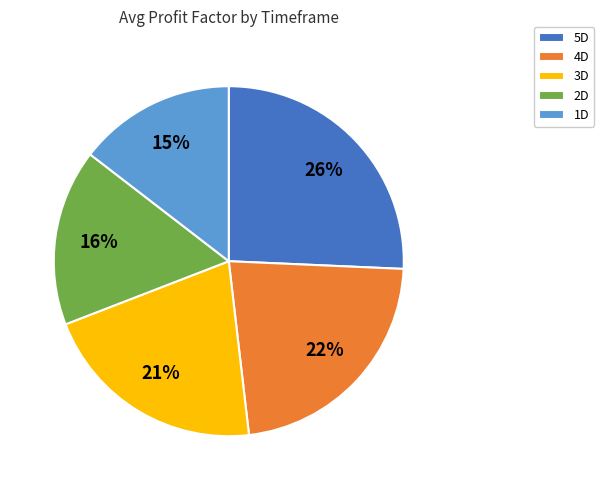

How many segments does this pie chart have?

5